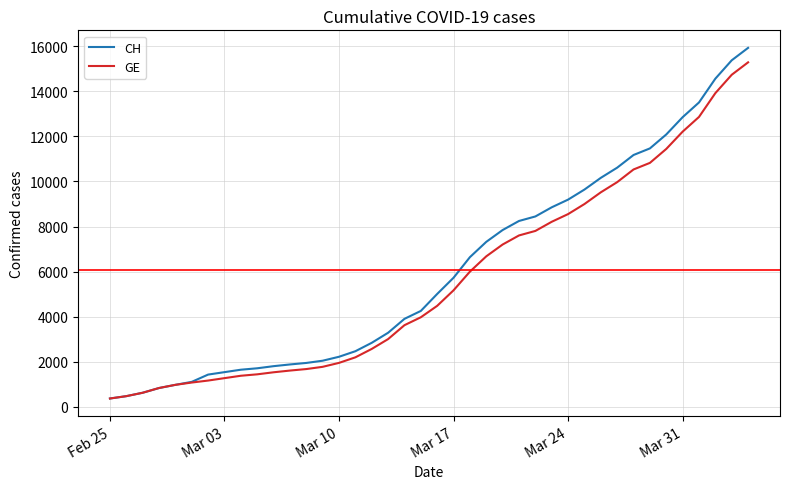

Which series has the largest range (max minus min)?

CH